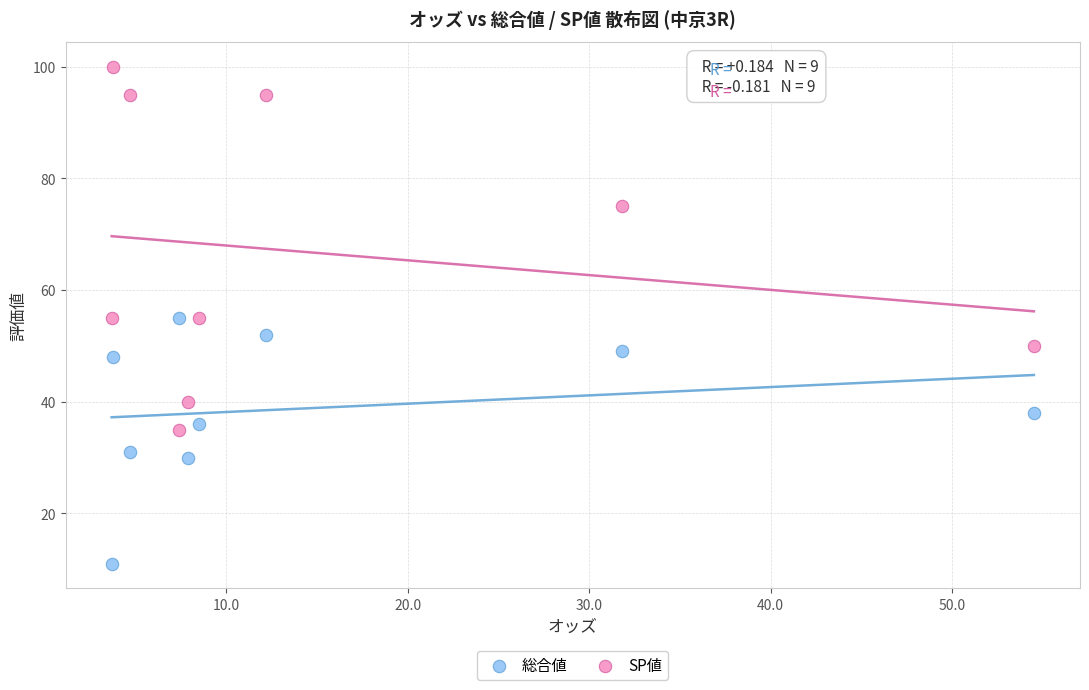

What are all the series names shown in the legend?

総合値, SP値